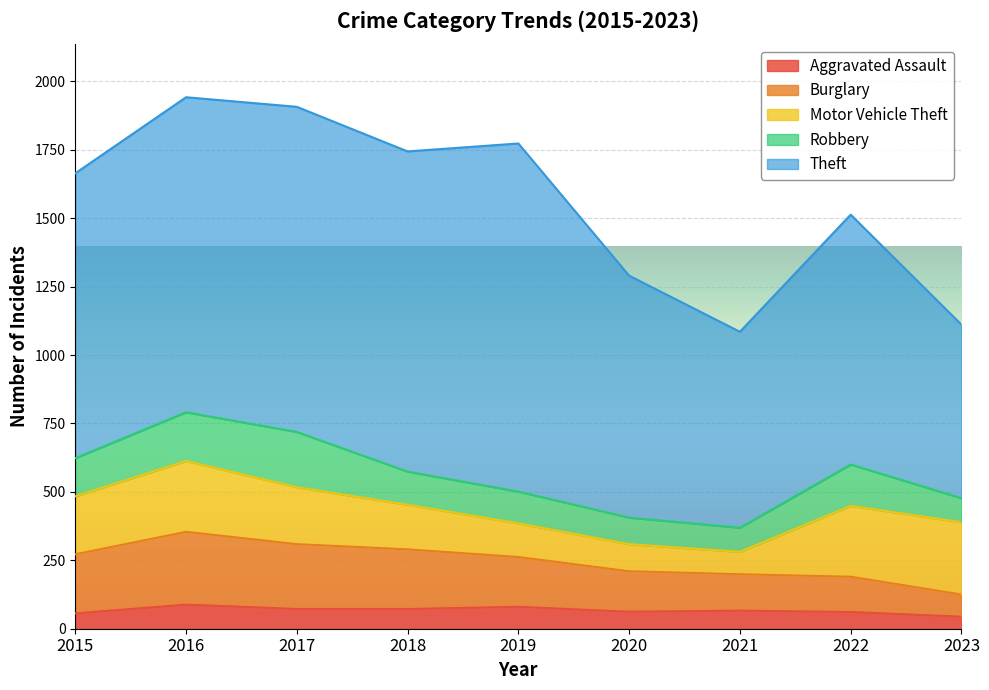

What is the value of the Robbery point at the 1st from the left?

139